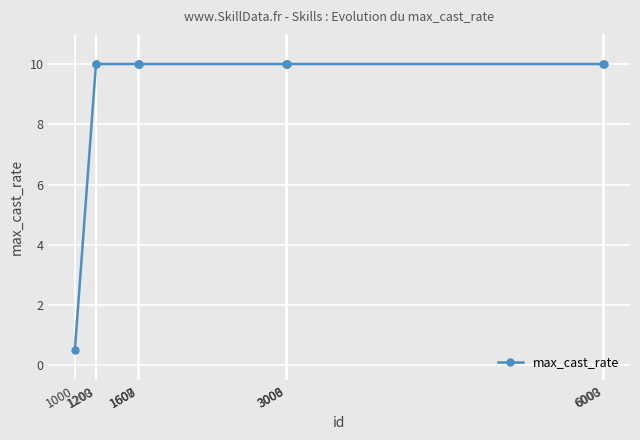

Reading left to right, extract all data points from this chart.

1000=0.5	1200=10.0	1203=10.0	1600=10.0	1603=10.0	1607=10.0	3000=10.0	3003=10.0	3006=10.0	6000=10.0	6003=10.0